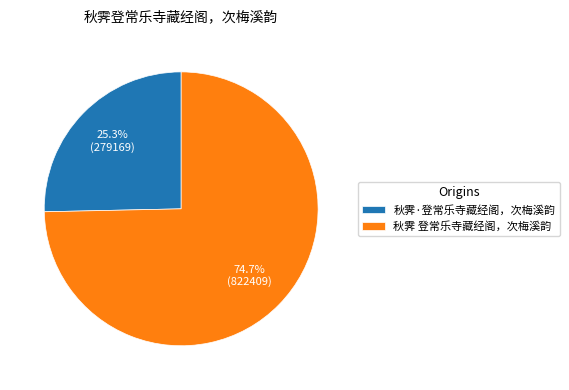

What percentage is the 秋霁·登常乐寺藏经阁，次梅溪韵 slice, to the nearest percent?

25%